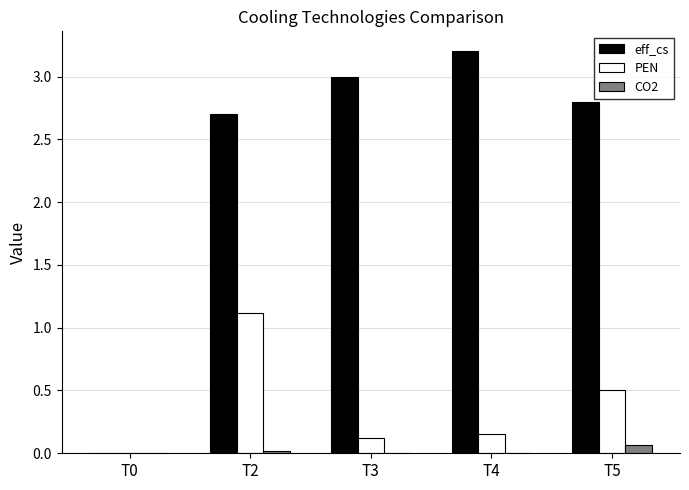

Is the value of eff_cs at T4 greater than the value of CO2 at T4?

Yes